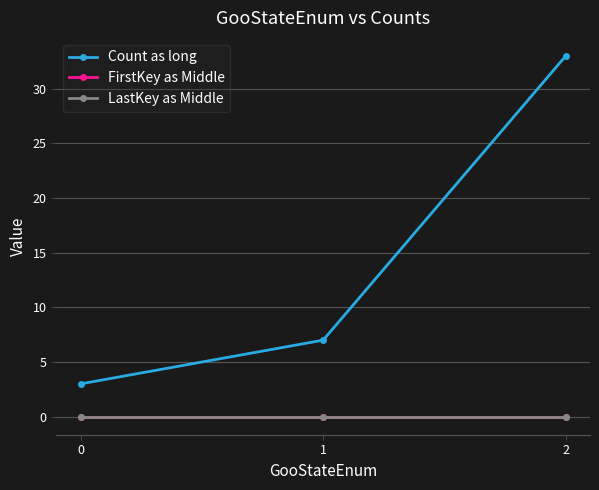

Is this an area chart (filled region under the line)?

No